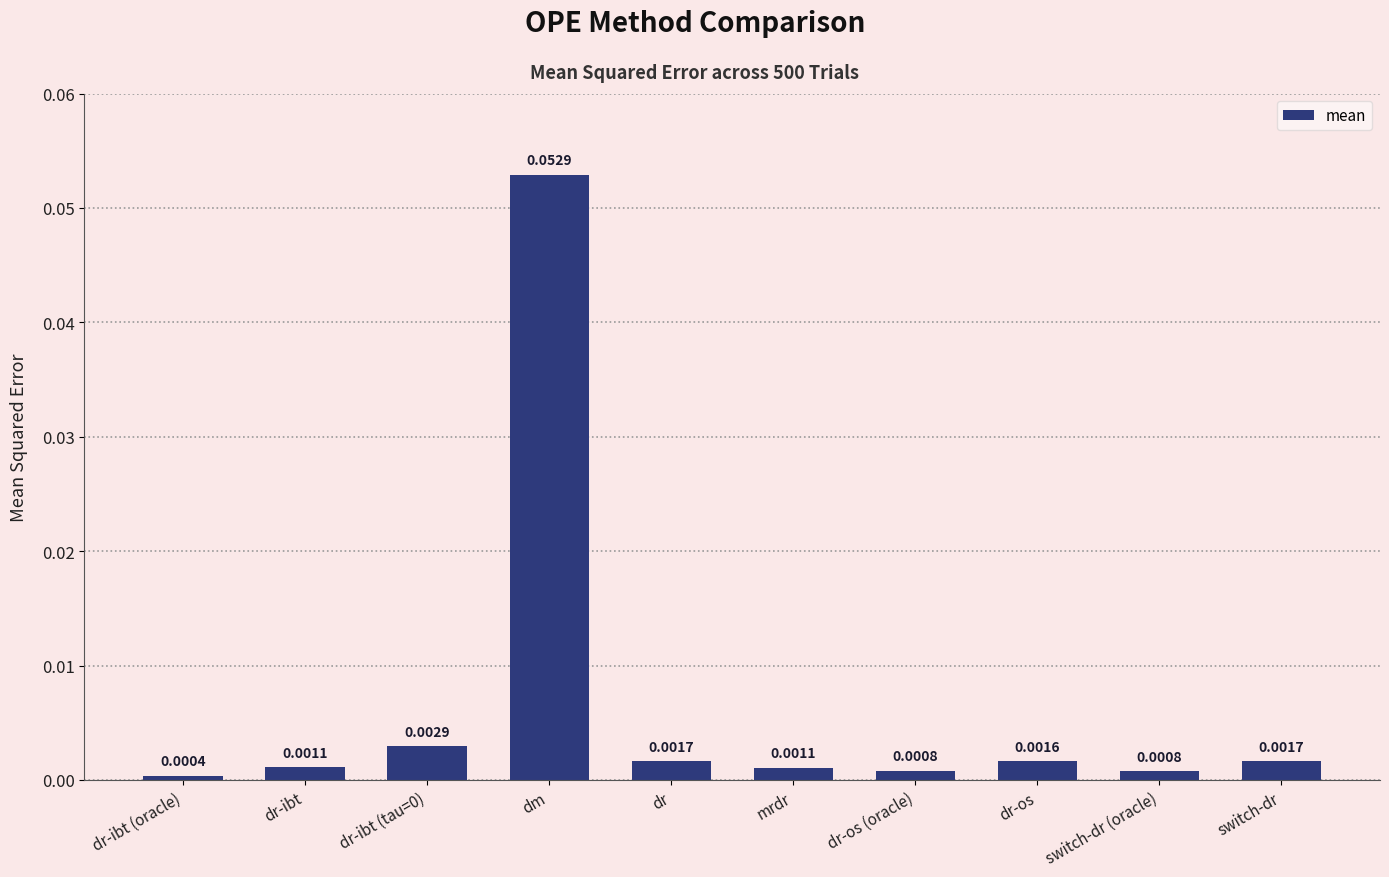

At which category does the chart reach its peak across all series?

dm